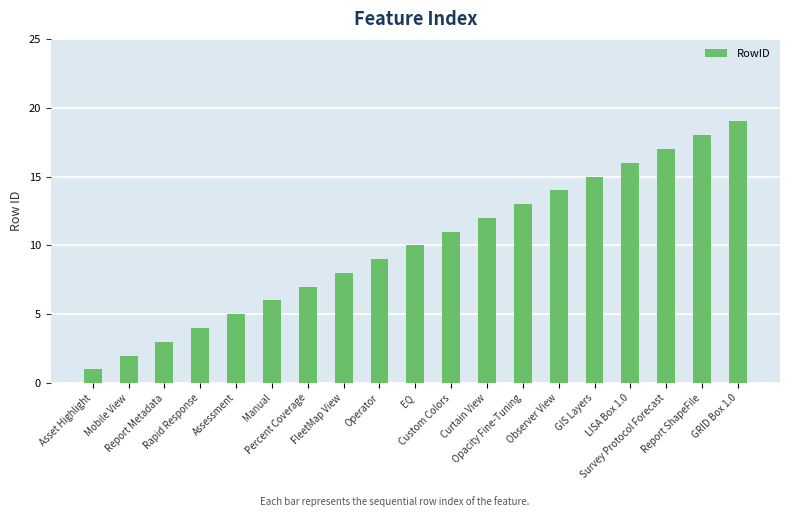

List the labels in order of value, smallest first.

Asset Highlight, Mobile View, Report Metadata, Rapid Response, Assessment, Manual, Percent Coverage, FleetMap View, Operator, EQ, Custom Colors, Curtain View, Opacity Fine-Tuning, Observer View, GIS Layers, LISA Box 1.0, Survey Protocol Forecast, Report ShapeFile, GRID Box 1.0